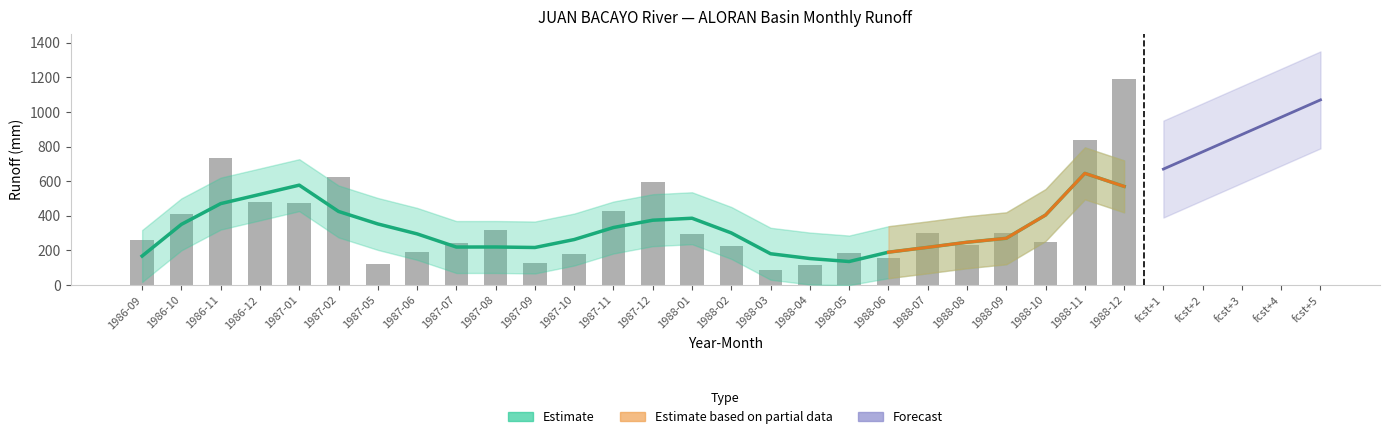

What is the label of the 26th bar from the left?

1988-12